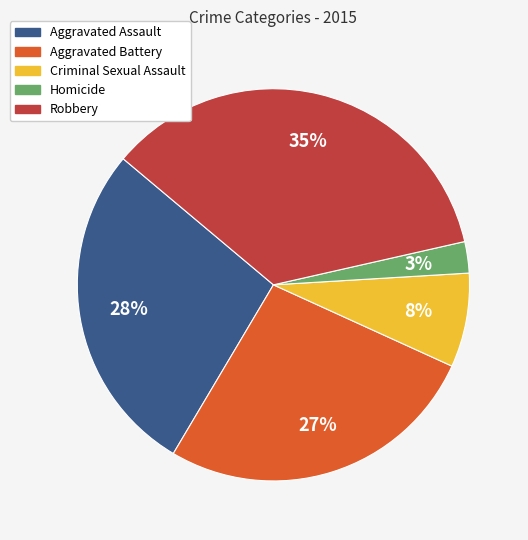

To the nearest percent, what portion does Aggravated Assault represent?

28%